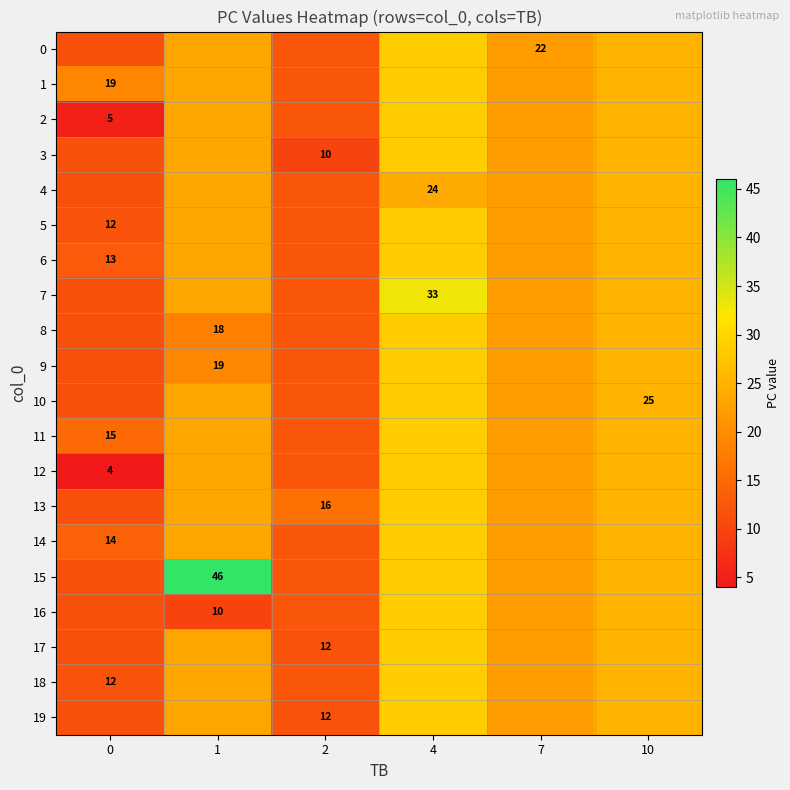

What is the smallest value displayed?

4.0